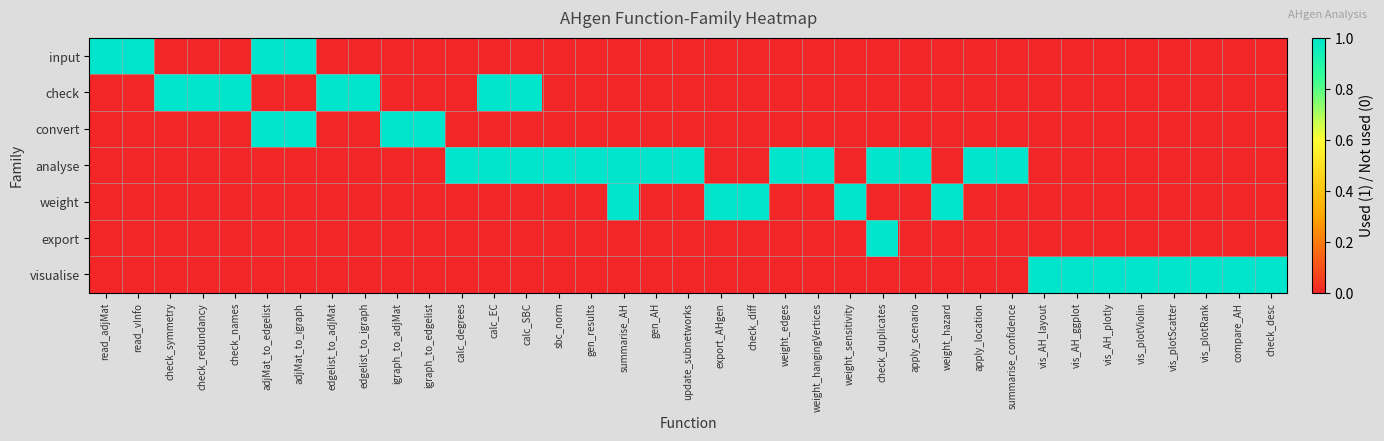

Reading right to left, transcribe all the data shown in this chart.

input: check_desc=0	compare_AH=0	vis_plotRank=0	vis_plotScatter=0	vis_plotViolin=0	vis_AH_plotly=0	vis_AH_ggplot=0	vis_AH_layout=0	summarise_confidence=0	apply_location=0	weight_hazard=0	apply_scenario=0	check_duplicates=0	weight_sensitivity=0	weight_hangingVertices=0	weight_edges=0	check_diff=0	export_AHgen=0	update_subnetworks=0	gen_AH=0	summarise_AH=0	gen_results=0	sbc_norm=0	calc_SBC=0	calc_EC=0	calc_degrees=0	igraph_to_edgelist=0	igraph_to_adjMat=0	edgelist_to_igraph=0	edgelist_to_adjMat=0	adjMat_to_igraph=1	adjMat_to_edgelist=1	check_names=0	check_redundancy=0	check_symmetry=0	read_vInfo=2	read_adjMat=1
check: check_desc=0	compare_AH=0	vis_plotRank=0	vis_plotScatter=0	vis_plotViolin=0	vis_AH_plotly=0	vis_AH_ggplot=0	vis_AH_layout=0	summarise_confidence=0	apply_location=0	weight_hazard=0	apply_scenario=0	check_duplicates=0	weight_sensitivity=0	weight_hangingVertices=0	weight_edges=0	check_diff=0	export_AHgen=0	update_subnetworks=0	gen_AH=0	summarise_AH=0	gen_results=0	sbc_norm=0	calc_SBC=1	calc_EC=1	calc_degrees=0	igraph_to_edgelist=0	igraph_to_adjMat=0	edgelist_to_igraph=1	edgelist_to_adjMat=1	adjMat_to_igraph=0	adjMat_to_edgelist=0	check_names=1	check_redundancy=1	check_symmetry=1	read_vInfo=0	read_adjMat=0
convert: check_desc=0	compare_AH=0	vis_plotRank=0	vis_plotScatter=0	vis_plotViolin=0	vis_AH_plotly=0	vis_AH_ggplot=0	vis_AH_layout=0	summarise_confidence=0	apply_location=0	weight_hazard=0	apply_scenario=0	check_duplicates=0	weight_sensitivity=0	weight_hangingVertices=0	weight_edges=0	check_diff=0	export_AHgen=0	update_subnetworks=0	gen_AH=0	summarise_AH=0	gen_results=0	sbc_norm=0	calc_SBC=0	calc_EC=0	calc_degrees=0	igraph_to_edgelist=1	igraph_to_adjMat=1	edgelist_to_igraph=0	edgelist_to_adjMat=0	adjMat_to_igraph=1	adjMat_to_edgelist=1	check_names=0	check_redundancy=0	check_symmetry=0	read_vInfo=0	read_adjMat=0
analyse: check_desc=0	compare_AH=0	vis_plotRank=0	vis_plotScatter=0	vis_plotViolin=0	vis_AH_plotly=0	vis_AH_ggplot=0	vis_AH_layout=0	summarise_confidence=1	apply_location=1	weight_hazard=0	apply_scenario=1	check_duplicates=1	weight_sensitivity=0	weight_hangingVertices=1	weight_edges=1	check_diff=0	export_AHgen=0	update_subnetworks=1	gen_AH=1	summarise_AH=1	gen_results=1	sbc_norm=1	calc_SBC=1	calc_EC=1	calc_degrees=1	igraph_to_edgelist=0	igraph_to_adjMat=0	edgelist_to_igraph=0	edgelist_to_adjMat=0	adjMat_to_igraph=0	adjMat_to_edgelist=0	check_names=0	check_redundancy=0	check_symmetry=0	read_vInfo=0	read_adjMat=0
weight: check_desc=0	compare_AH=0	vis_plotRank=0	vis_plotScatter=0	vis_plotViolin=0	vis_AH_plotly=0	vis_AH_ggplot=0	vis_AH_layout=0	summarise_confidence=0	apply_location=0	weight_hazard=1	apply_scenario=0	check_duplicates=0	weight_sensitivity=1	weight_hangingVertices=0	weight_edges=0	check_diff=1	export_AHgen=1	update_subnetworks=0	gen_AH=0	summarise_AH=1	gen_results=0	sbc_norm=0	calc_SBC=0	calc_EC=0	calc_degrees=0	igraph_to_edgelist=0	igraph_to_adjMat=0	edgelist_to_igraph=0	edgelist_to_adjMat=0	adjMat_to_igraph=0	adjMat_to_edgelist=0	check_names=0	check_redundancy=0	check_symmetry=0	read_vInfo=0	read_adjMat=0
export: check_desc=0	compare_AH=0	vis_plotRank=0	vis_plotScatter=0	vis_plotViolin=0	vis_AH_plotly=0	vis_AH_ggplot=0	vis_AH_layout=0	summarise_confidence=0	apply_location=0	weight_hazard=0	apply_scenario=0	check_duplicates=1	weight_sensitivity=0	weight_hangingVertices=0	weight_edges=0	check_diff=0	export_AHgen=0	update_subnetworks=0	gen_AH=0	summarise_AH=0	gen_results=0	sbc_norm=0	calc_SBC=0	calc_EC=0	calc_degrees=0	igraph_to_edgelist=0	igraph_to_adjMat=0	edgelist_to_igraph=0	edgelist_to_adjMat=0	adjMat_to_igraph=0	adjMat_to_edgelist=0	check_names=0	check_redundancy=0	check_symmetry=0	read_vInfo=0	read_adjMat=0
visualise: check_desc=1	compare_AH=1	vis_plotRank=1	vis_plotScatter=1	vis_plotViolin=1	vis_AH_plotly=1	vis_AH_ggplot=1	vis_AH_layout=1	summarise_confidence=0	apply_location=0	weight_hazard=0	apply_scenario=0	check_duplicates=0	weight_sensitivity=0	weight_hangingVertices=0	weight_edges=0	check_diff=0	export_AHgen=0	update_subnetworks=0	gen_AH=0	summarise_AH=0	gen_results=0	sbc_norm=0	calc_SBC=0	calc_EC=0	calc_degrees=0	igraph_to_edgelist=0	igraph_to_adjMat=0	edgelist_to_igraph=0	edgelist_to_adjMat=0	adjMat_to_igraph=0	adjMat_to_edgelist=0	check_names=0	check_redundancy=0	check_symmetry=0	read_vInfo=0	read_adjMat=0